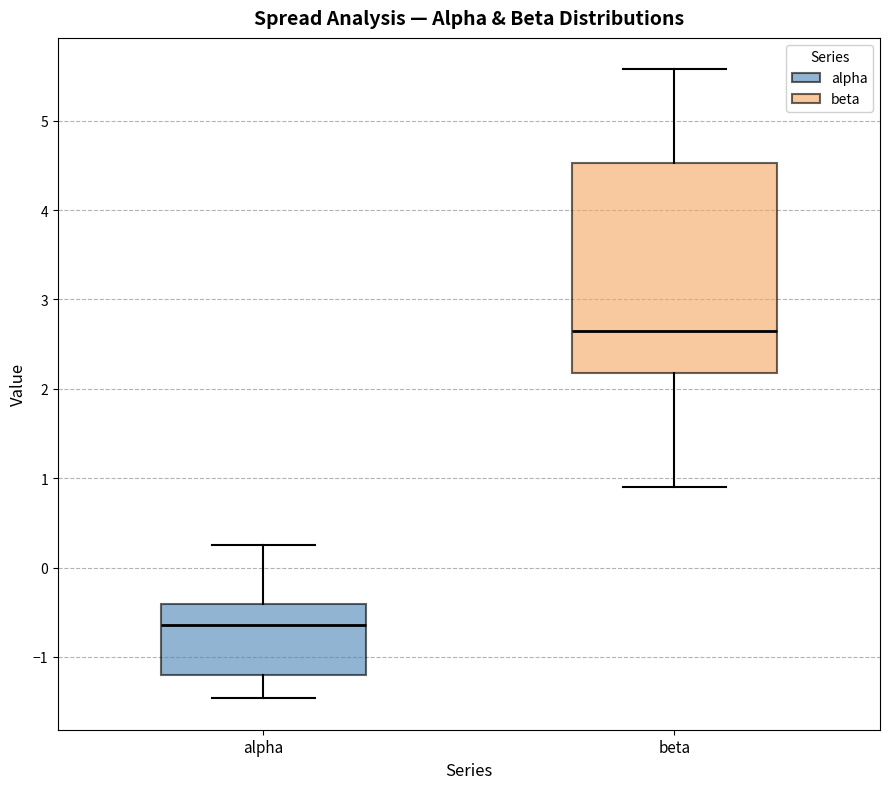

Reading left to right, transcribe this box plot: for each box, give where its median line is, the range the box spans, and where its two whiskers end, as read against the y-axis. The values are not printed on the chart, so give them approximately, as read against the axis.

alpha: median -0.6, box -1.2 to -0.4, whiskers -1.5 to 0.3
beta: median 2.6, box 2.2 to 4.5, whiskers 0.9 to 5.6